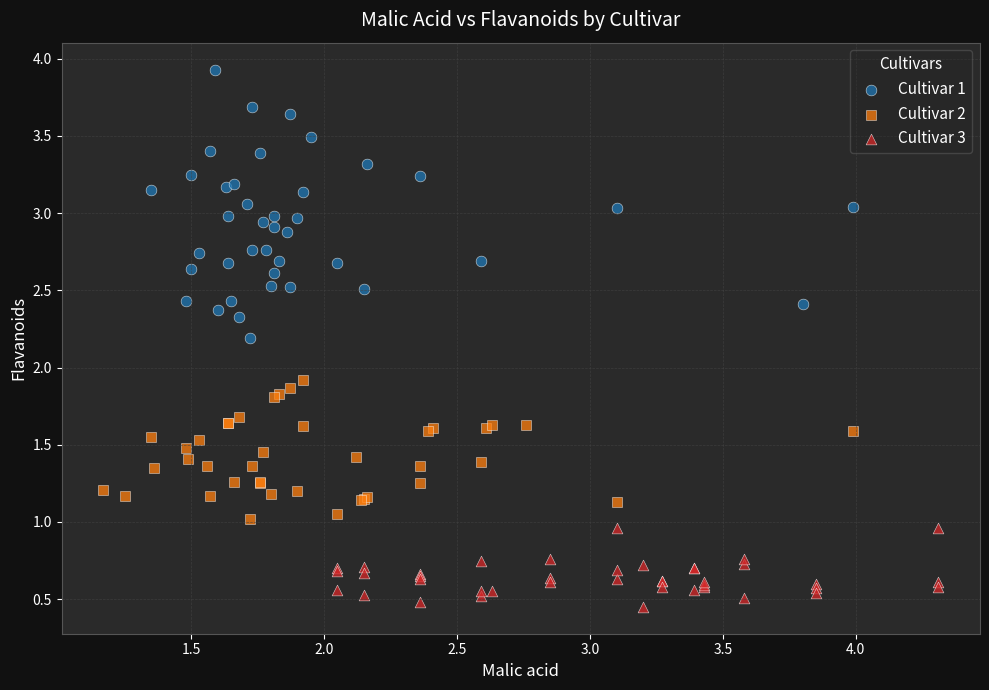

Which series contains the highest Y value?

Cultivar 1